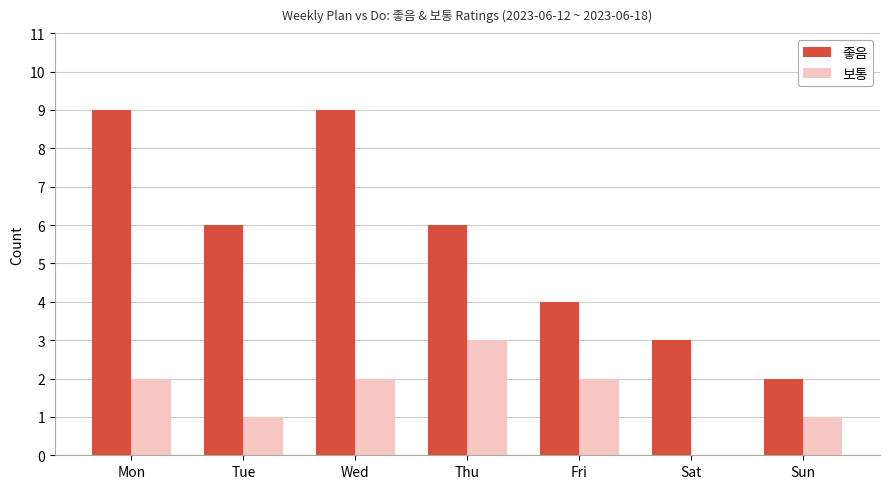

What is the sum of all 좋음 values?

39